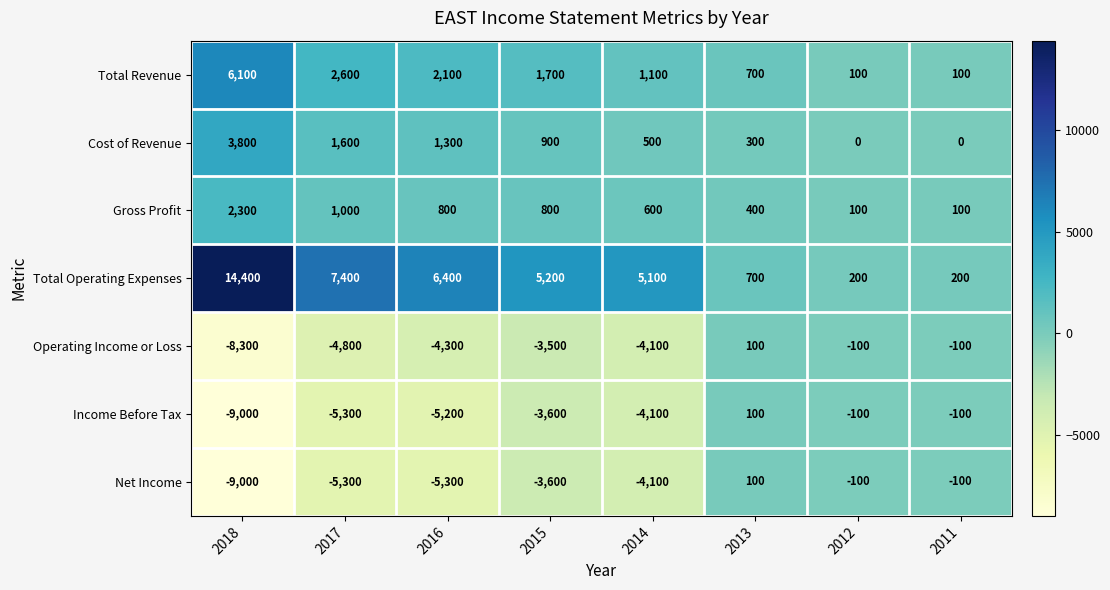

The value of Operating Income or Loss at 2015 is -3500. True or false?

True